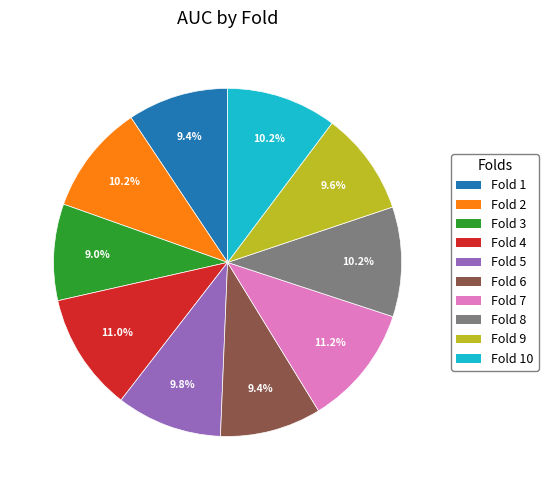

Does any single category account for the majority?

No